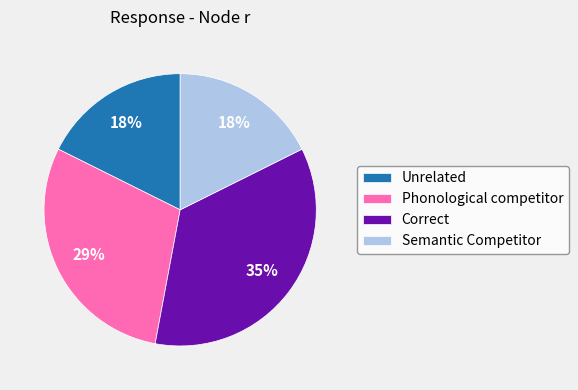

To the nearest percent, what is the average slice percentage?

25%